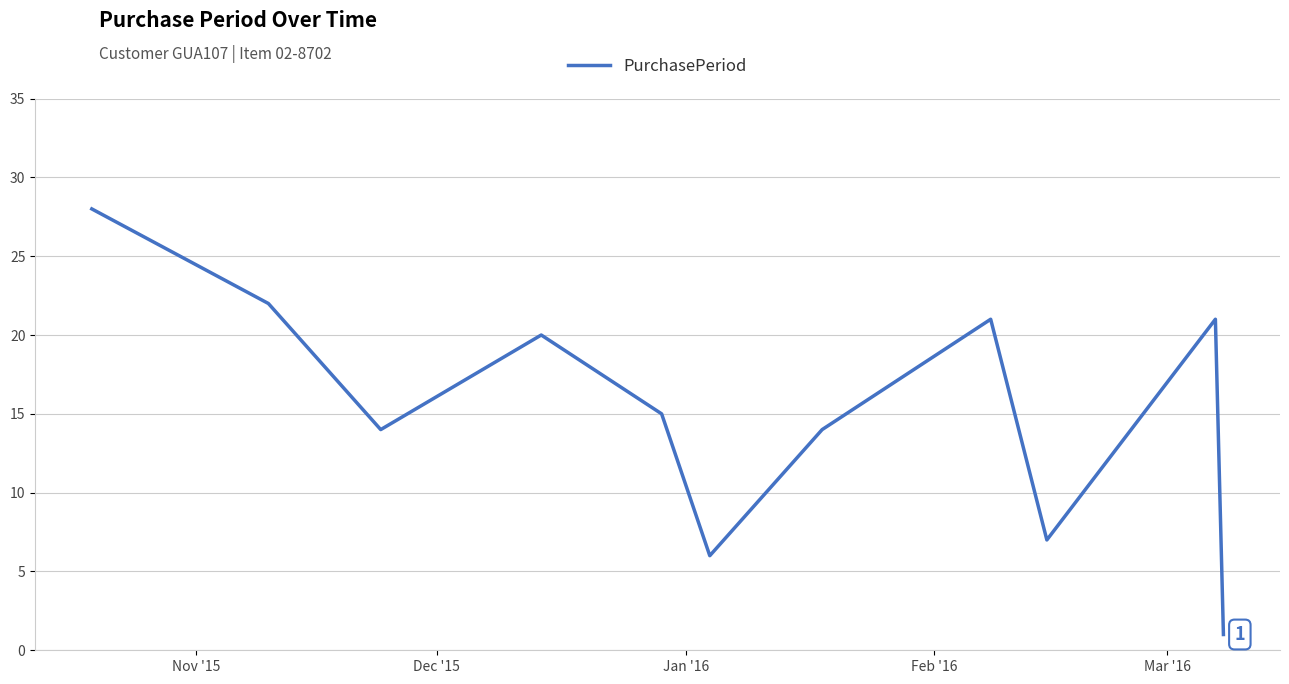

What is the greatest value displayed?

28